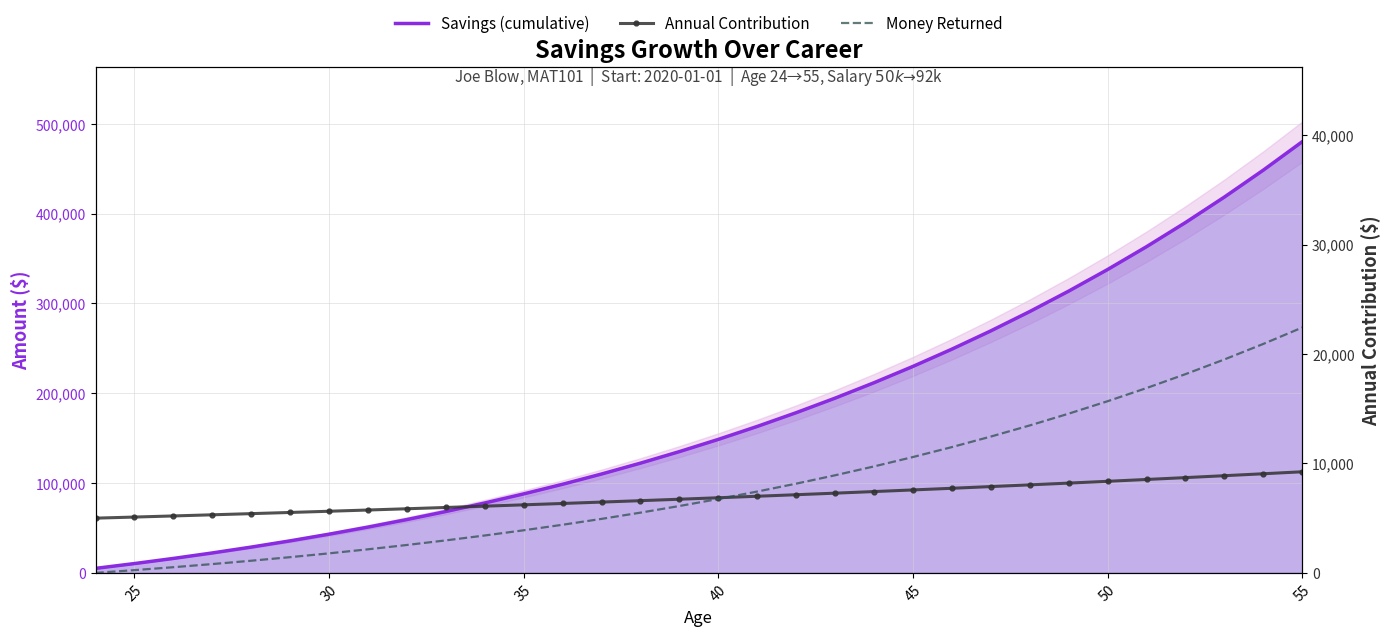

True or false: Annual Contribution and Savings (cumulative) cross at least once.

False